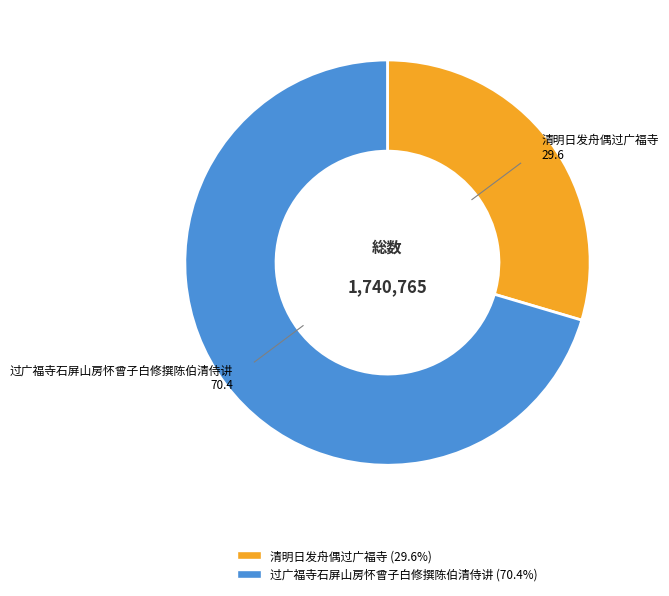

Rank the categories by value from lowest to highest.

清明日发舟偶过广福寺, 过广福寺石屏山房怀曾子白修撰陈伯清侍讲